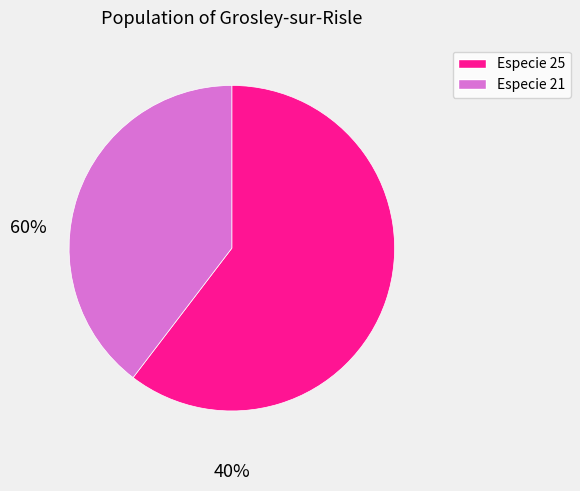

Does any single category account for the majority?

Yes